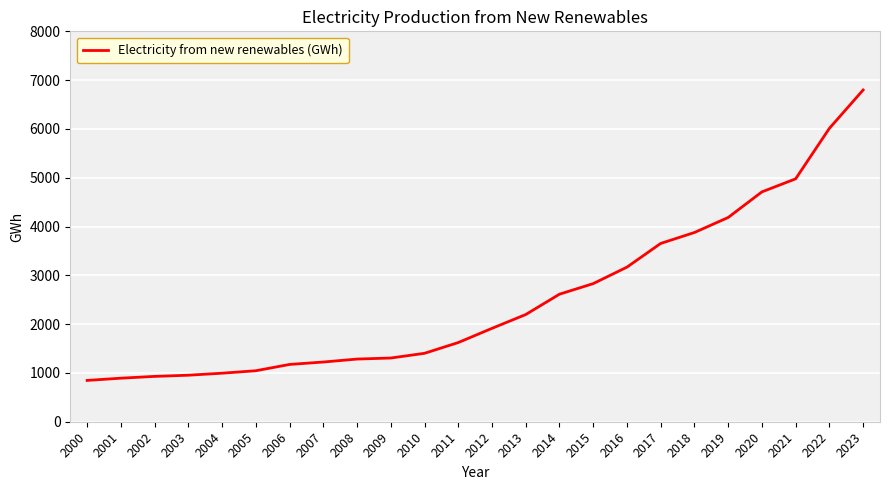

What is the difference between the maximum and minimum values?

5951.6